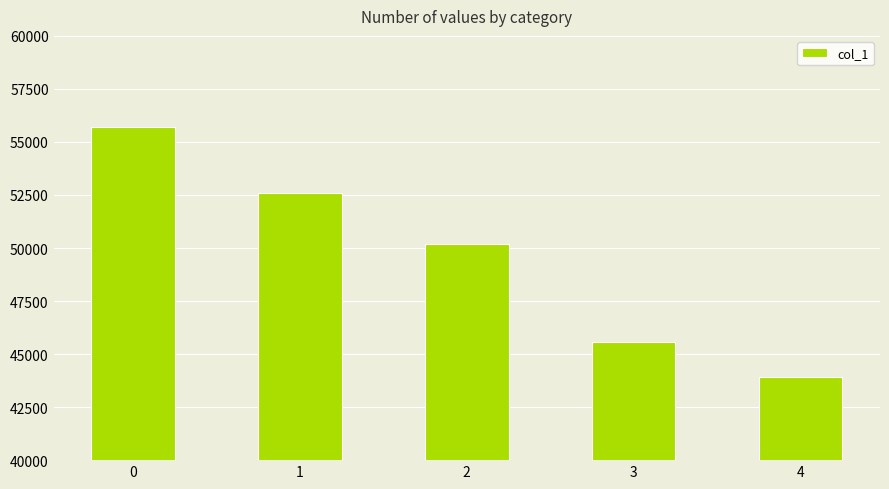

Rank the categories by value from highest to lowest.

0, 1, 2, 3, 4